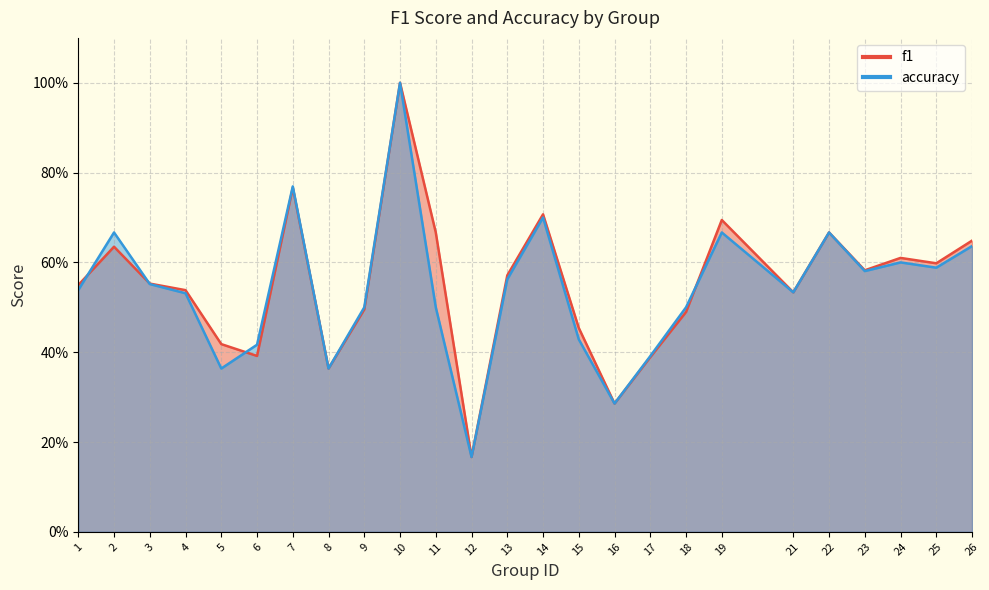

What is the difference between the maximum and minimum values in the accuracy series?

0.8